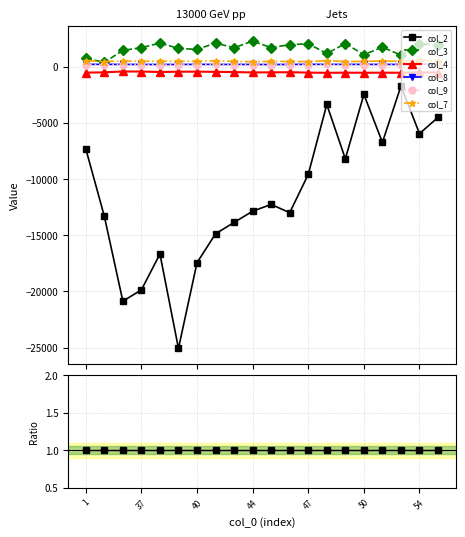

Does the chart have visible grid lines?

Yes